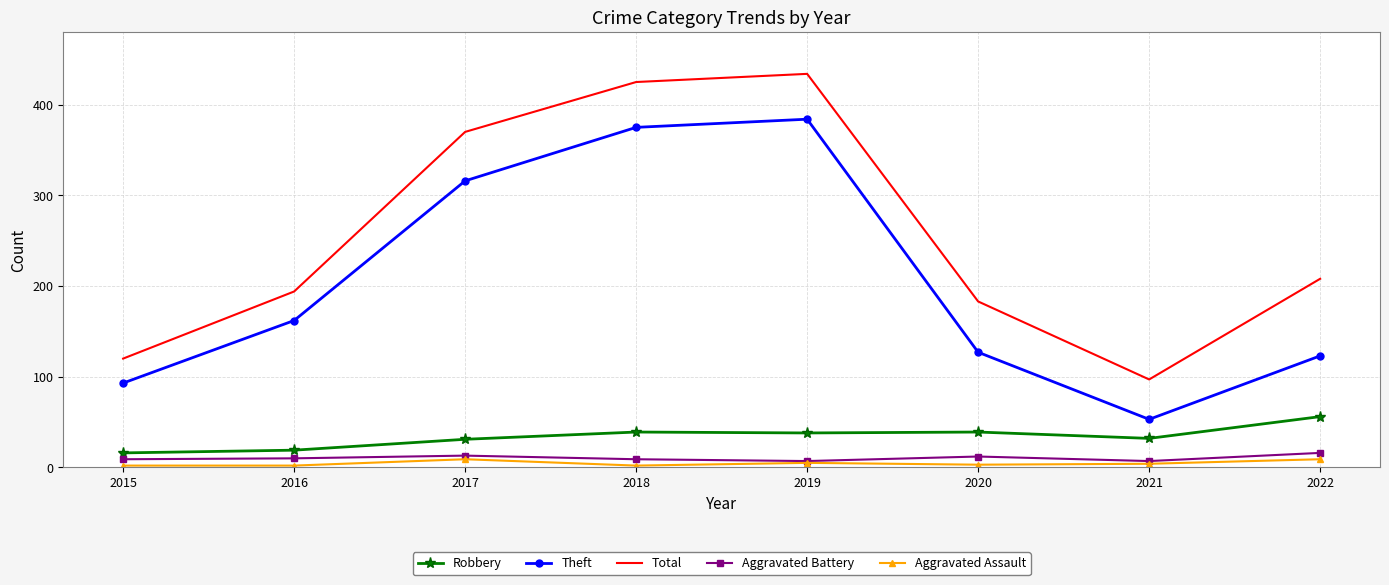

Read the Aggravated Assault value at 2021.

4